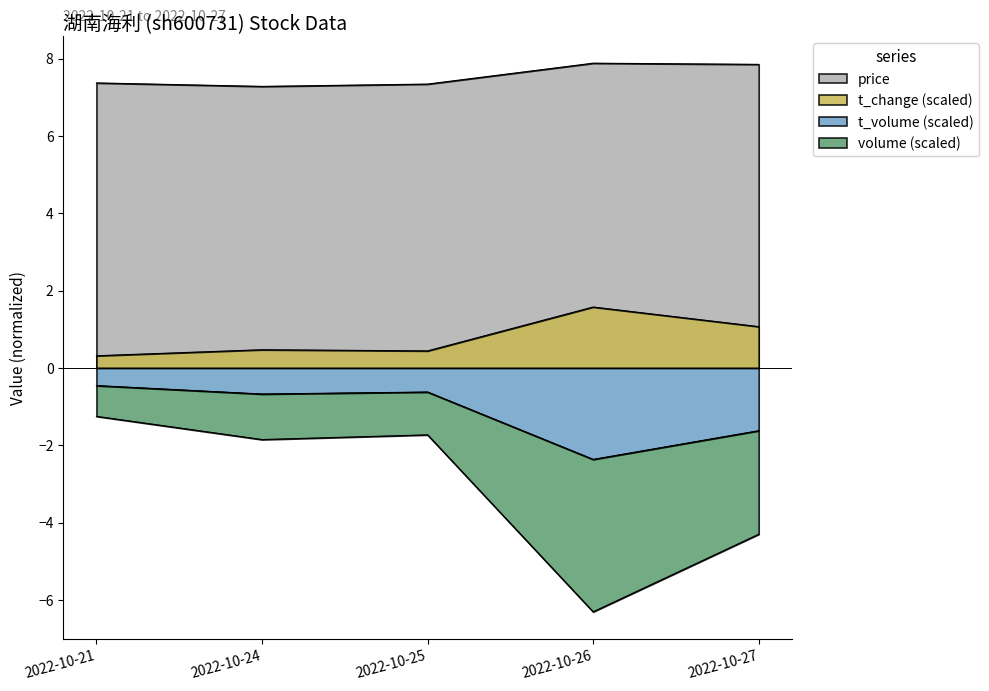

Is it true that t_volume equals -1.6 at 2022-10-27?

True